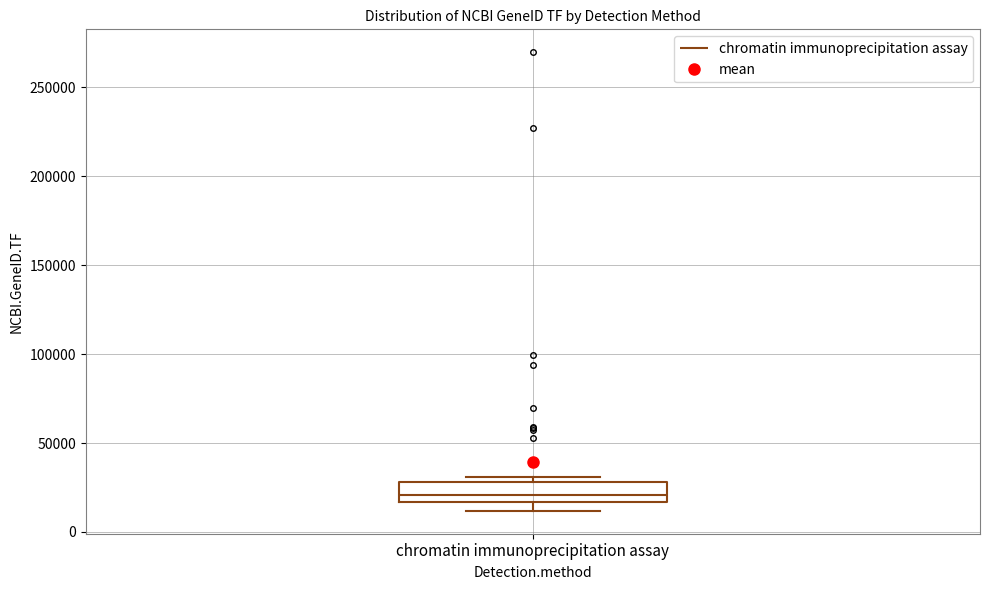

Where does the lower whisker of the box for chromatin immunoprecipitation assay end on the y-axis? The values are not printed on the chart, so give them approximately, as read against the axis.

10000